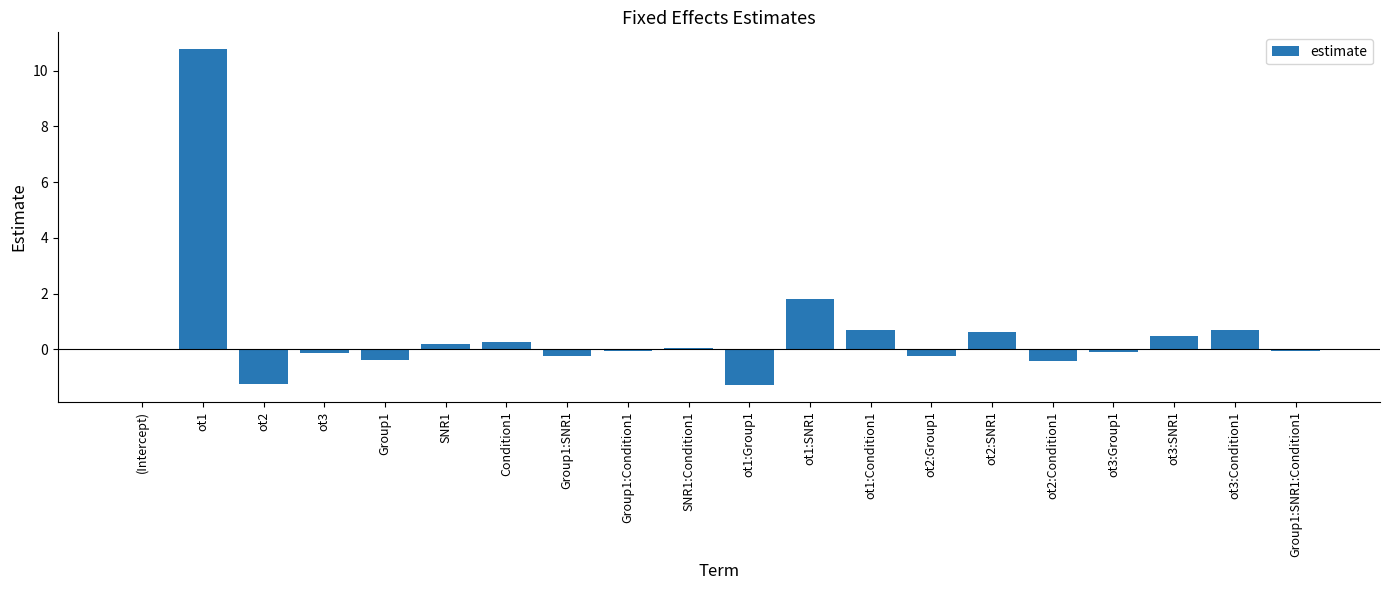

What is the greatest value displayed?

10.8